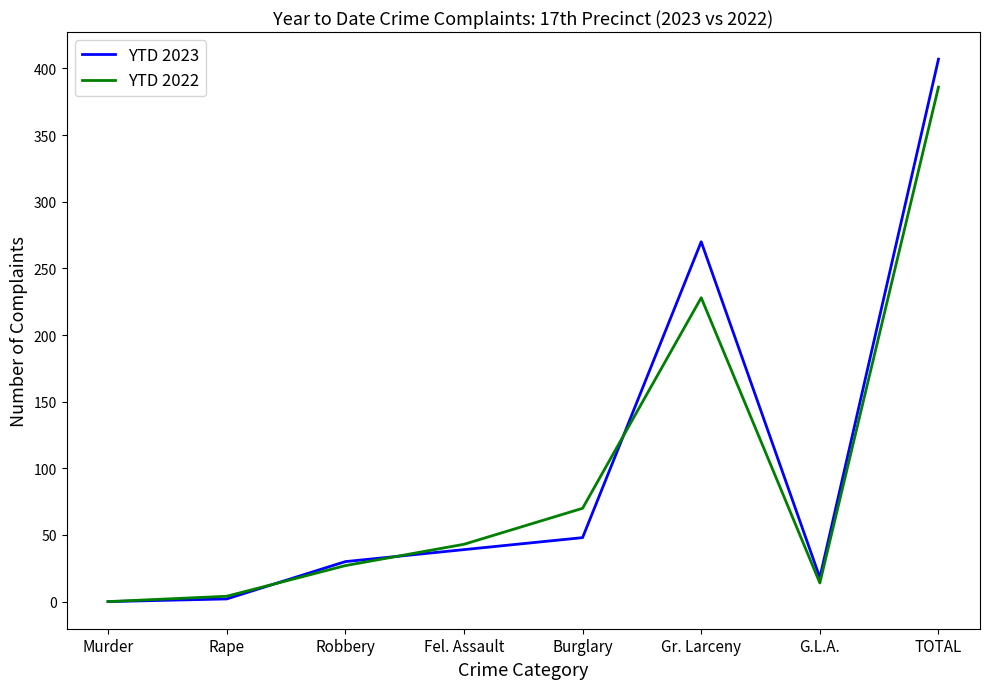

True or false: YTD 2023 has more than 1 interior local peaks.

False